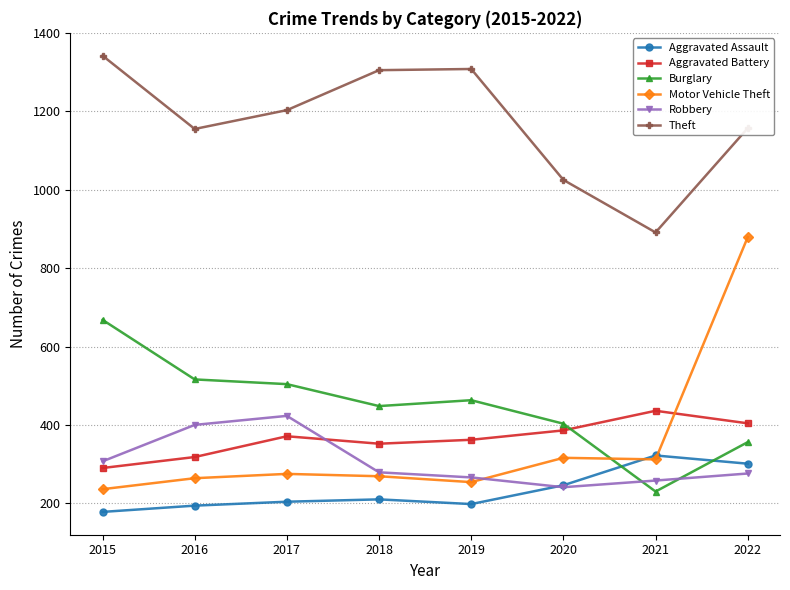

At which label is Robbery closest to 332?

2015